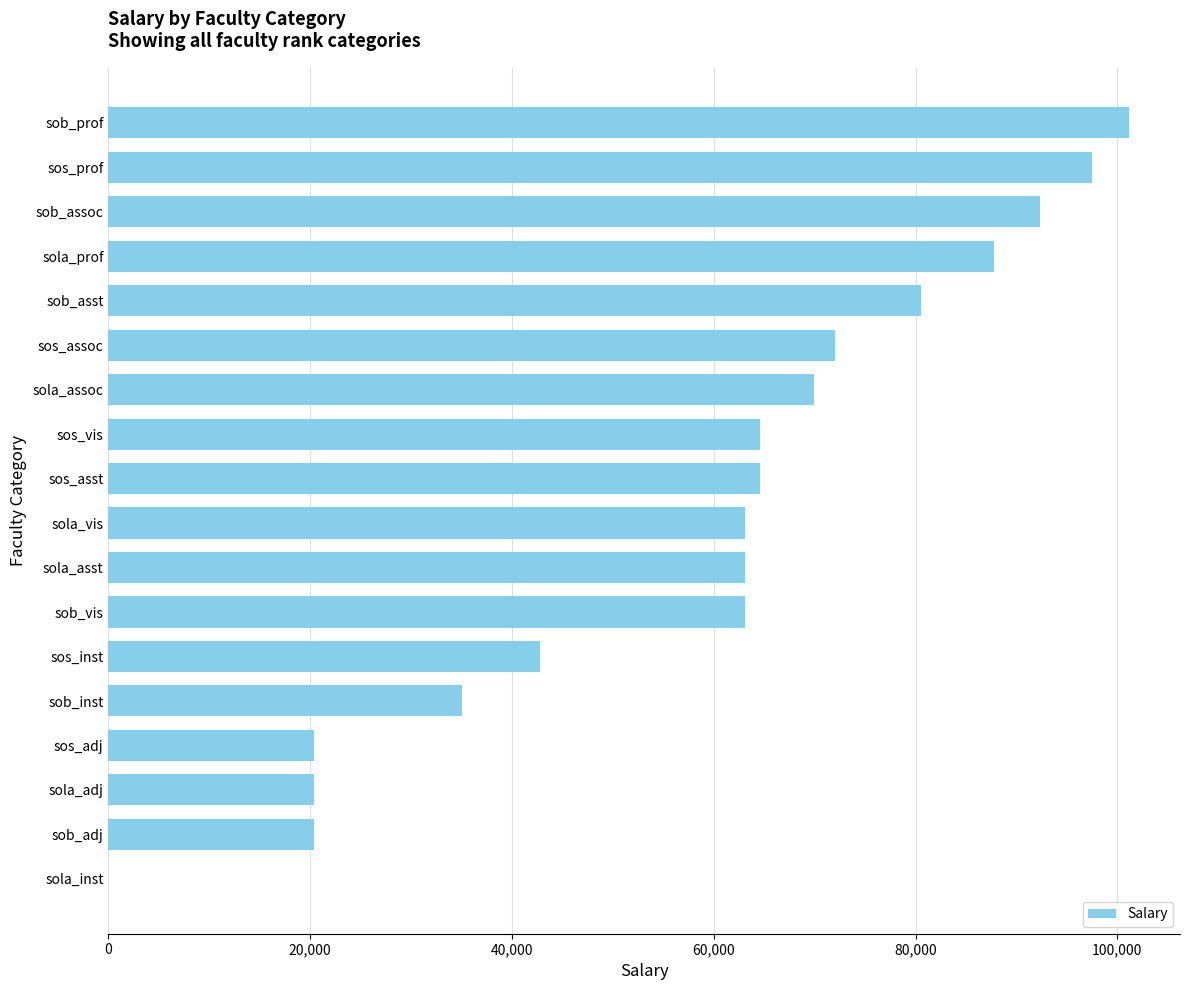

Are the bars grouped side by side (vs. stacked)?

No